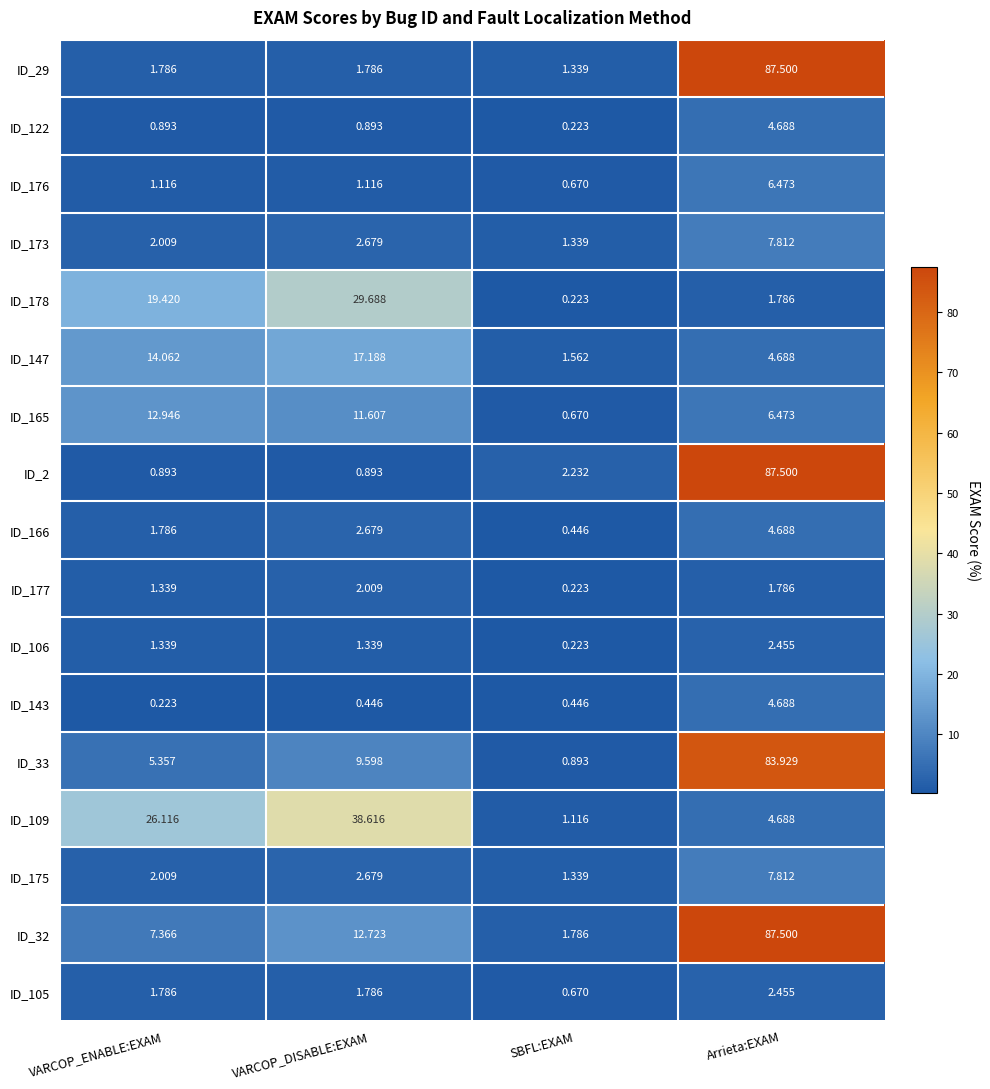

Which category has the highest value across all series?

Arrieta:EXAM